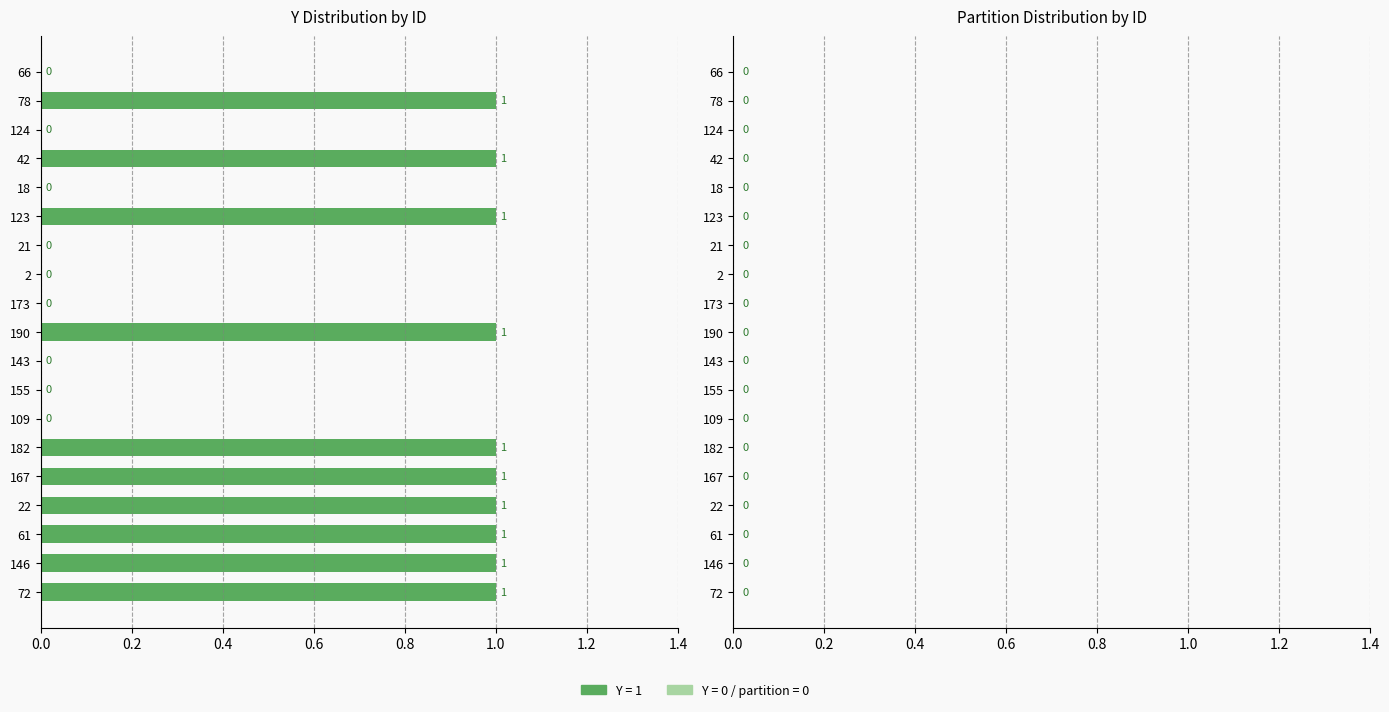

Is it true that the value at 22 is 1?

True